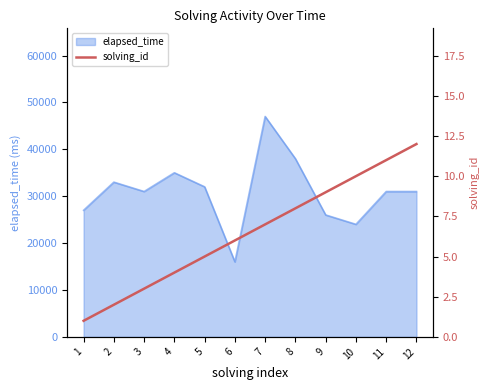

Reading left to right, what are all the values shown in this chart?

1=1	2=2	3=3	4=4	5=5	6=6	7=7	8=8	9=9	10=10	11=11	12=12